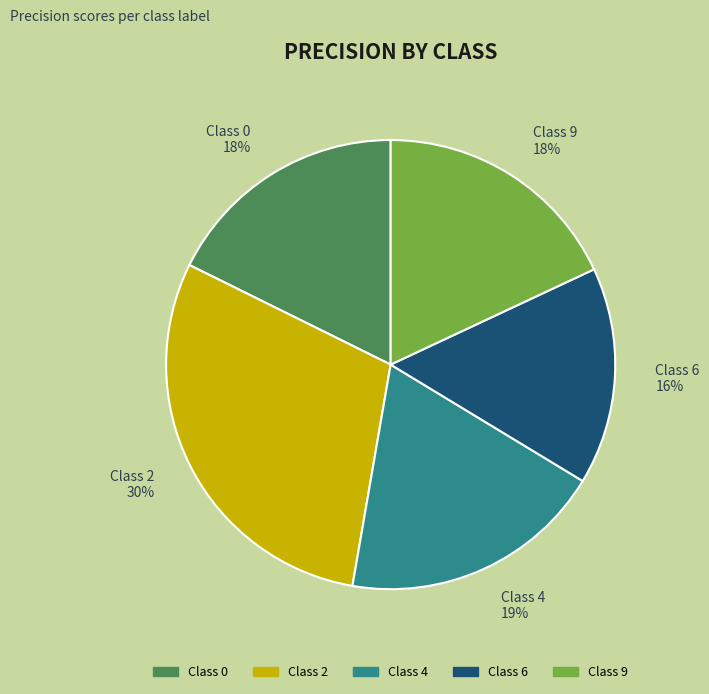

Between Class 6 and Class 4, which is larger?

Class 4